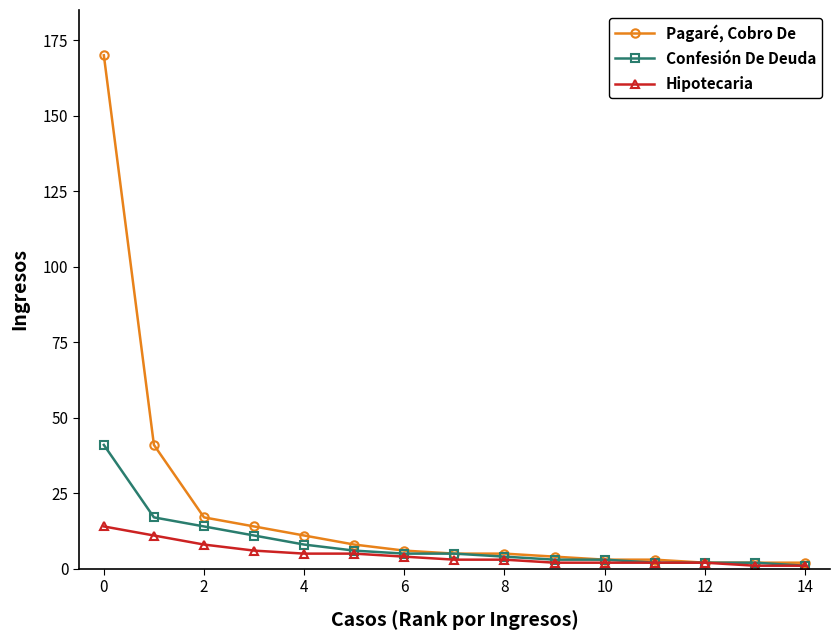

How many values in the Confesión De Deuda series are below 5?

7